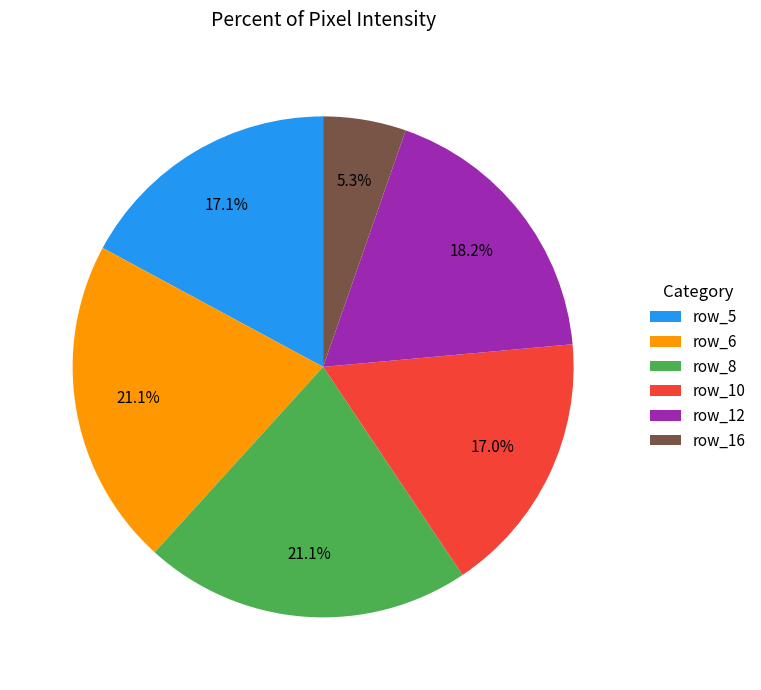

What is the smallest slice in the pie chart?

row_16